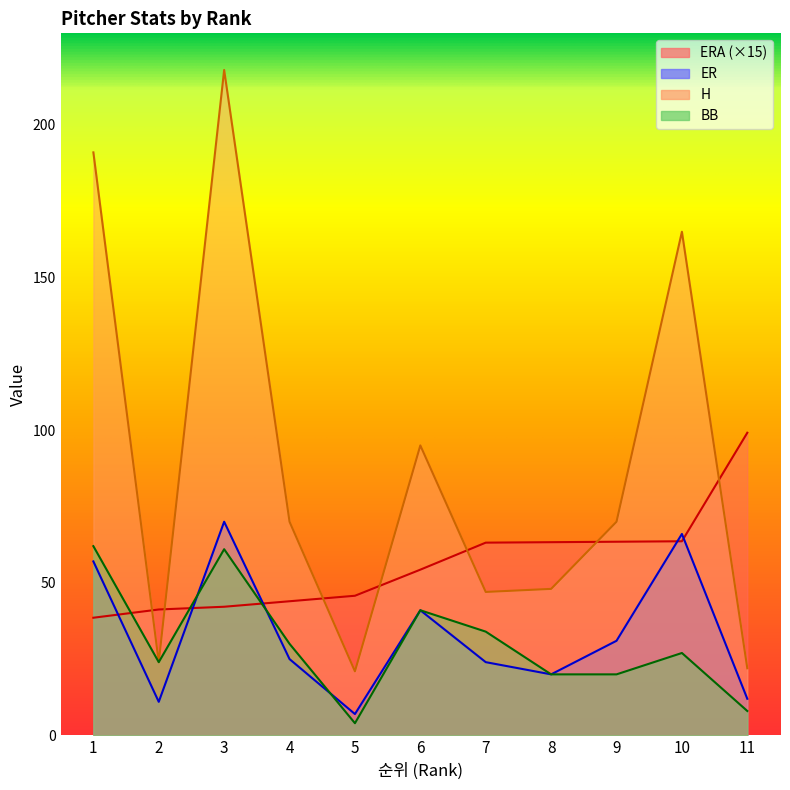

True or false: ER and H intersect in this chart.

False